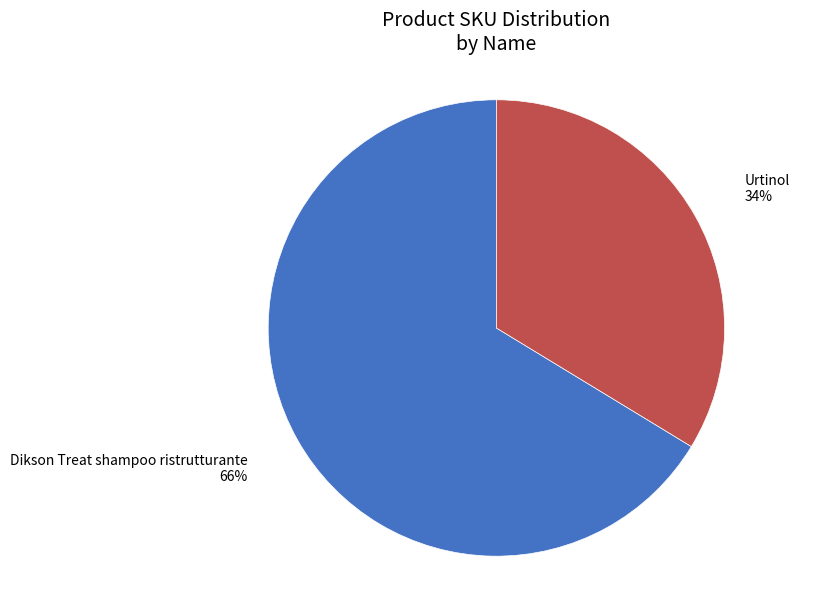

To the nearest percent, what is the combined percentage of Dikson Treat shampoo ristrutturante and Urtinol?

100%